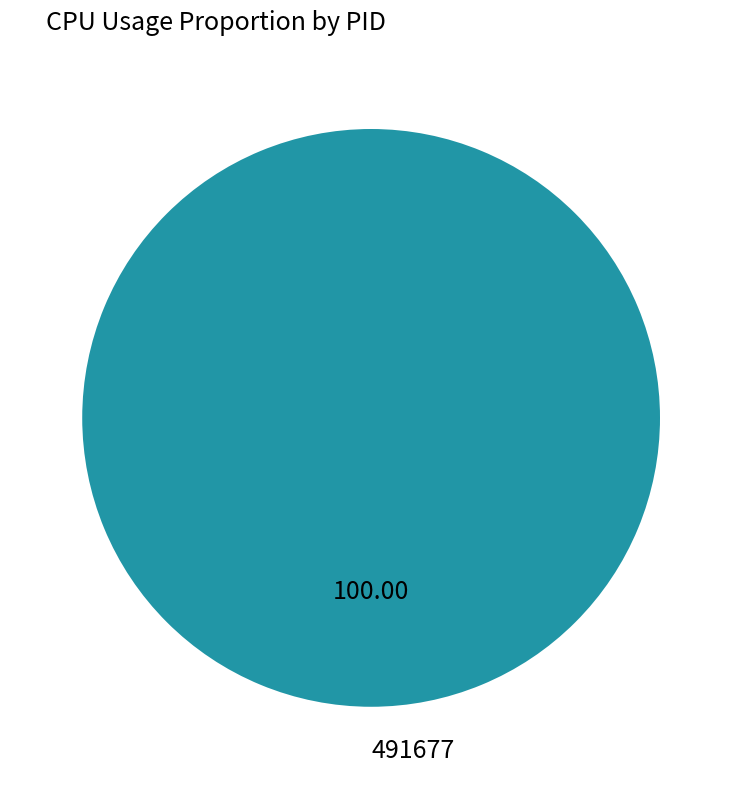

Rank the categories by value from highest to lowest.

491677